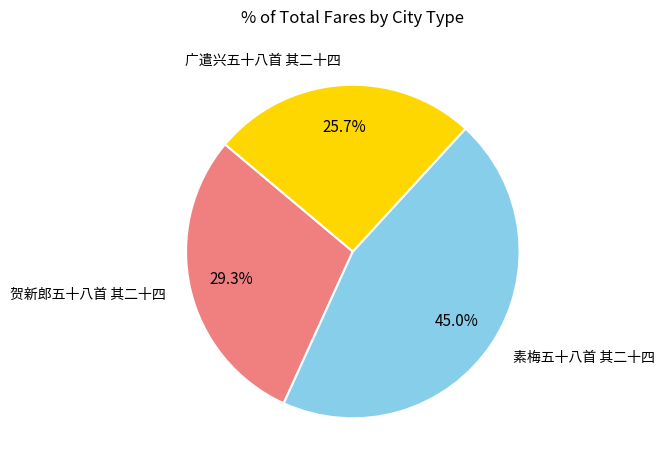

The 广遣兴五十八首 其二十四 slice represents 39% of the pie. True or false?

False